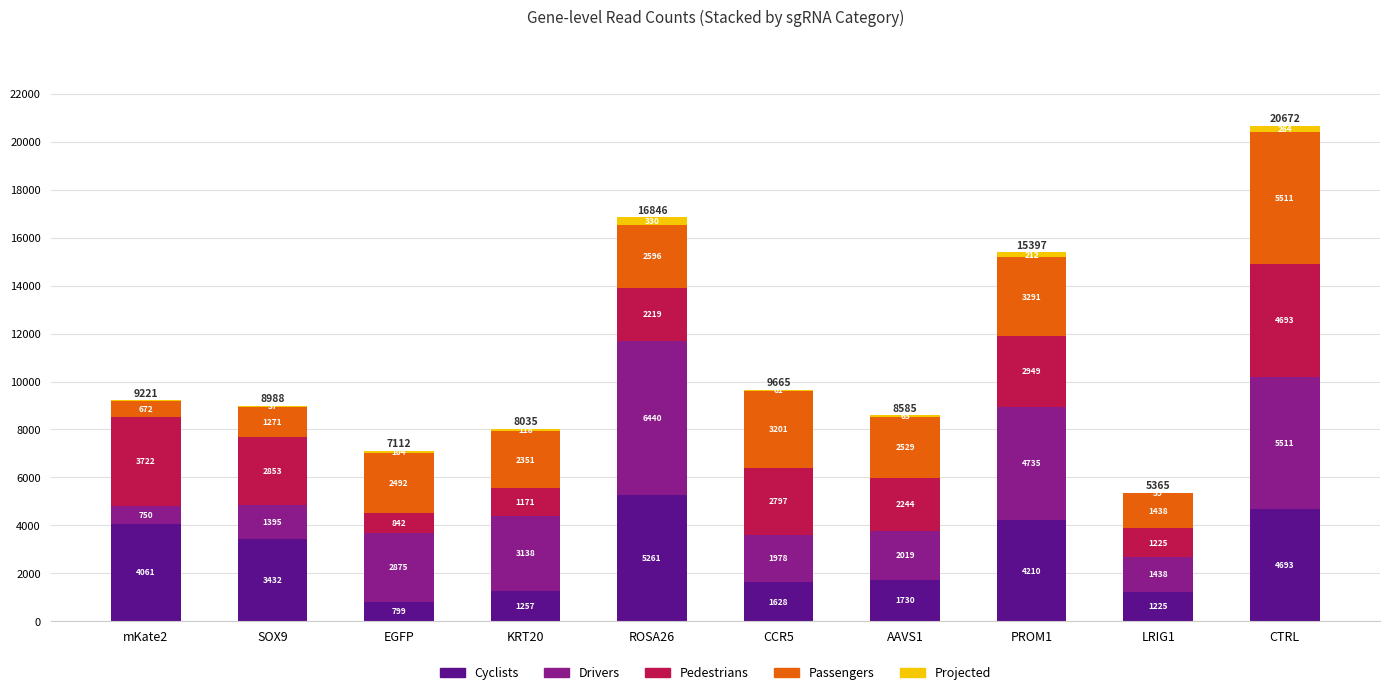

At which label does Cyclists reach its peak?

ROSA26